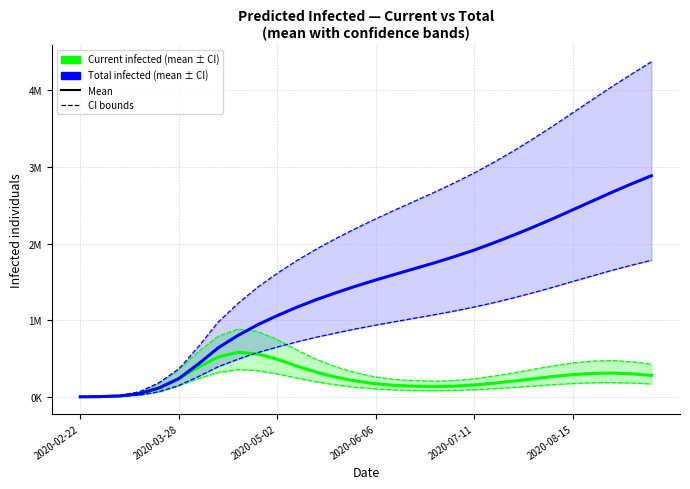

What position from the left is 2020-03-28?

2